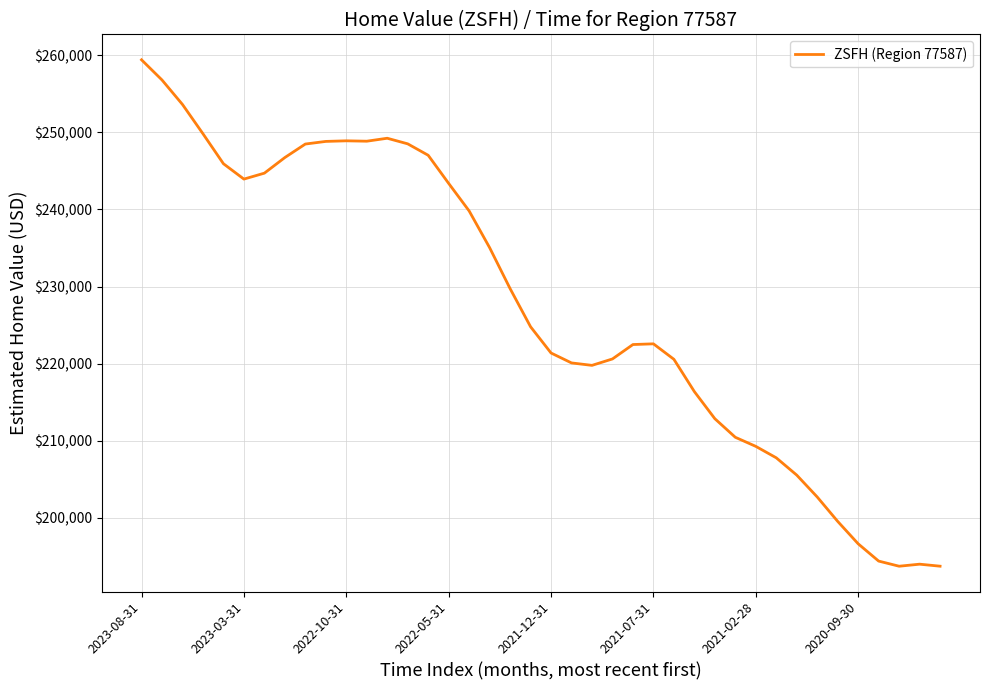

What is the difference between the maximum and minimum values?

65638.7